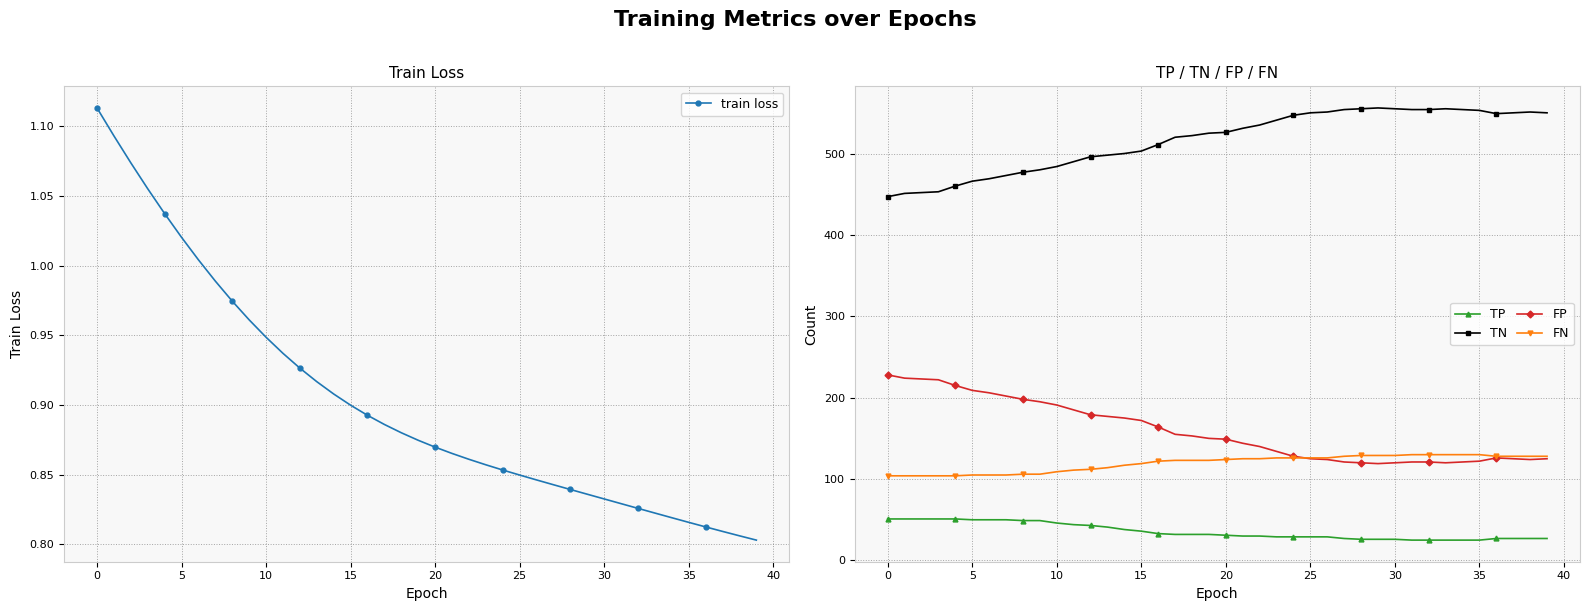

Which series has the largest total across all categories?

TN